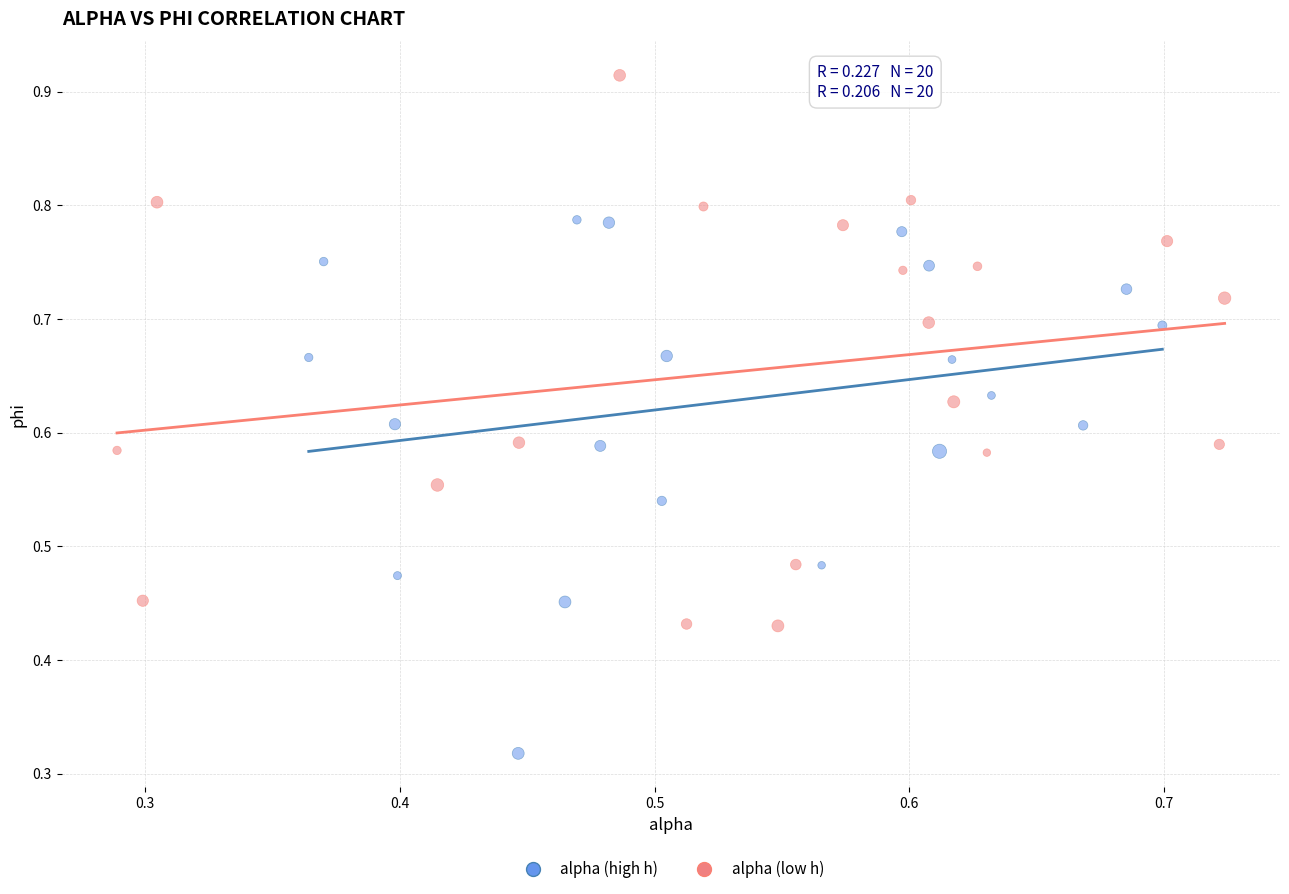

What are all the series names shown in the legend?

alpha (high h), alpha (low h)